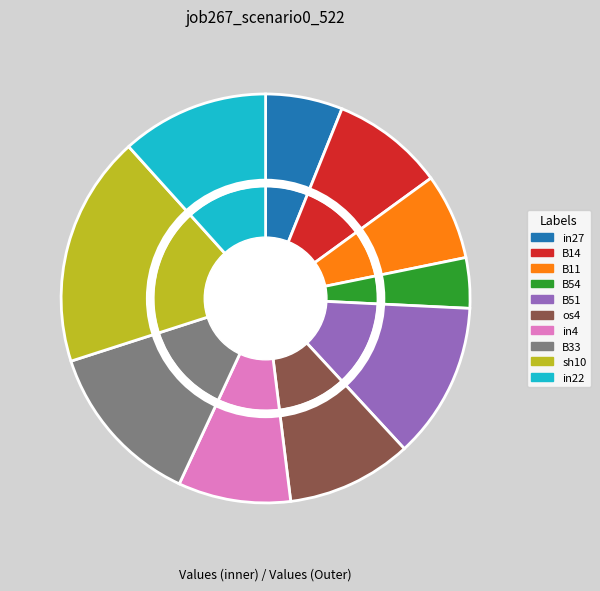

What percentage is the in27 slice, to the nearest percent?

6%